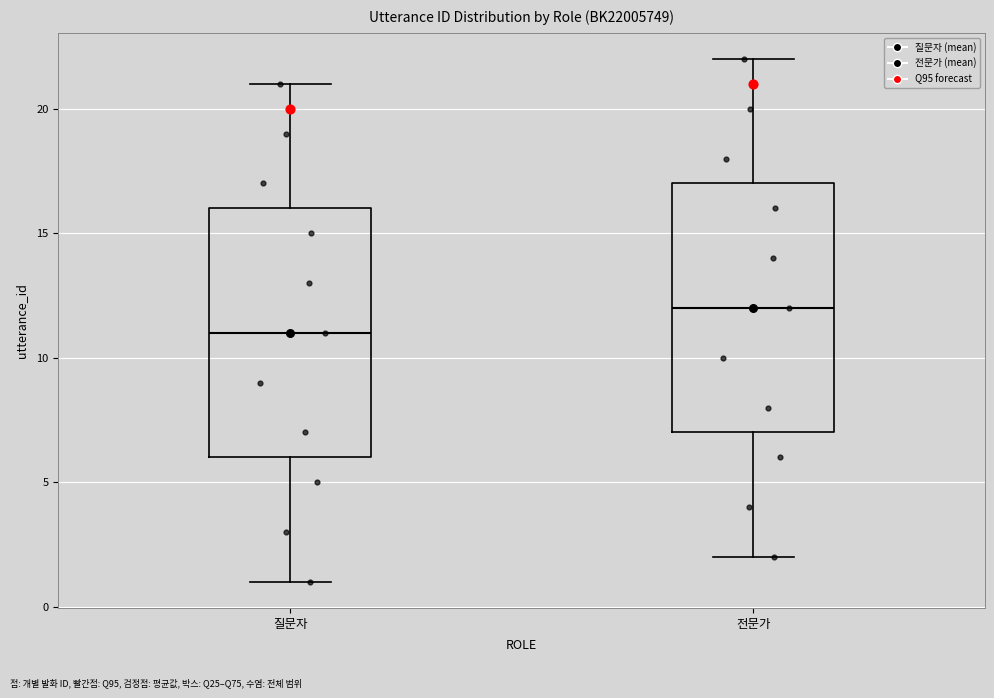

Reading left to right, read every box against the y-axis: the position of its median line, the range the box covers, and the ends of its whiskers. The values are not printed on the chart, so give them approximately, as read against the axis.

질문자: median 11, box 6 to 16, whiskers 1 to 21
전문가: median 12, box 7 to 17, whiskers 2 to 22